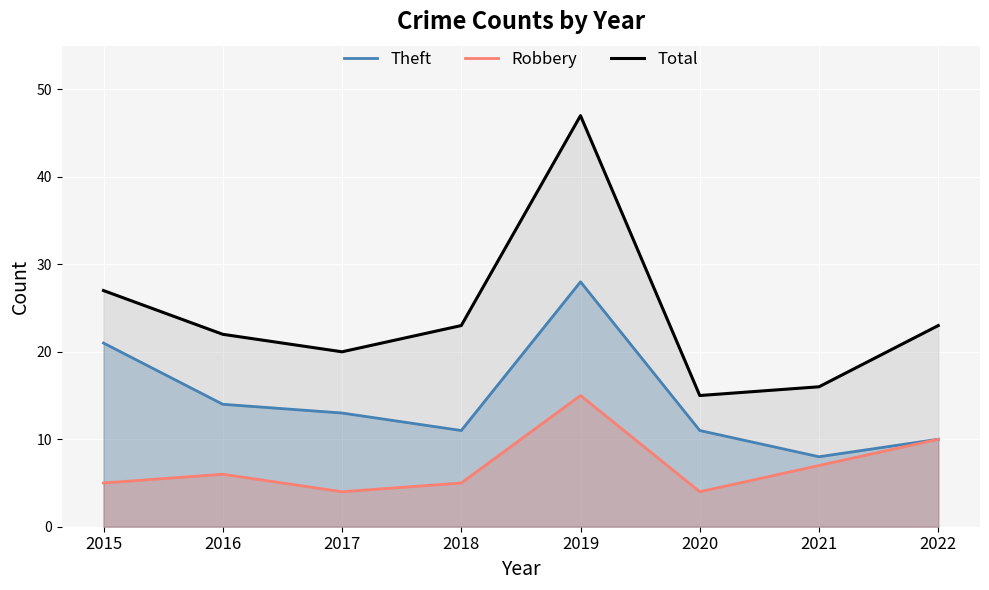

What is the maximum value shown in the chart?

47